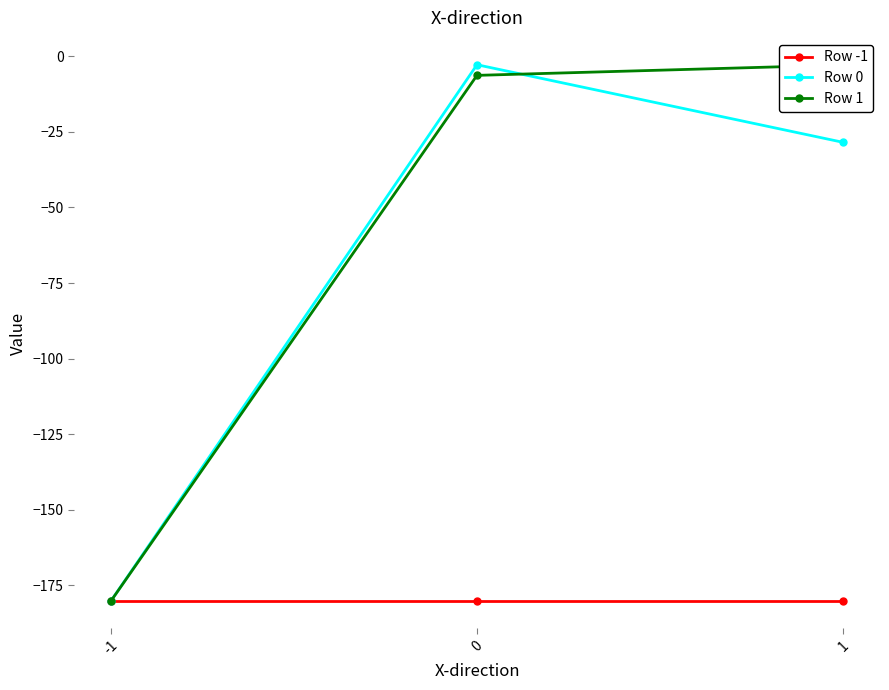

How many lines are shown in the chart?

3